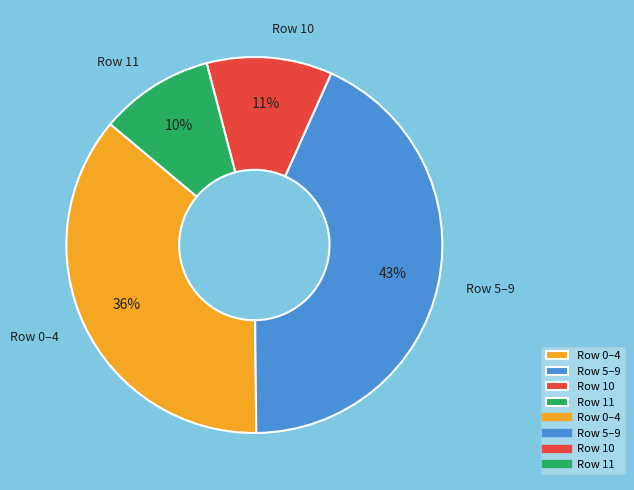

To the nearest percent, what is the difference between the largest and smallest slice percentages?

33%